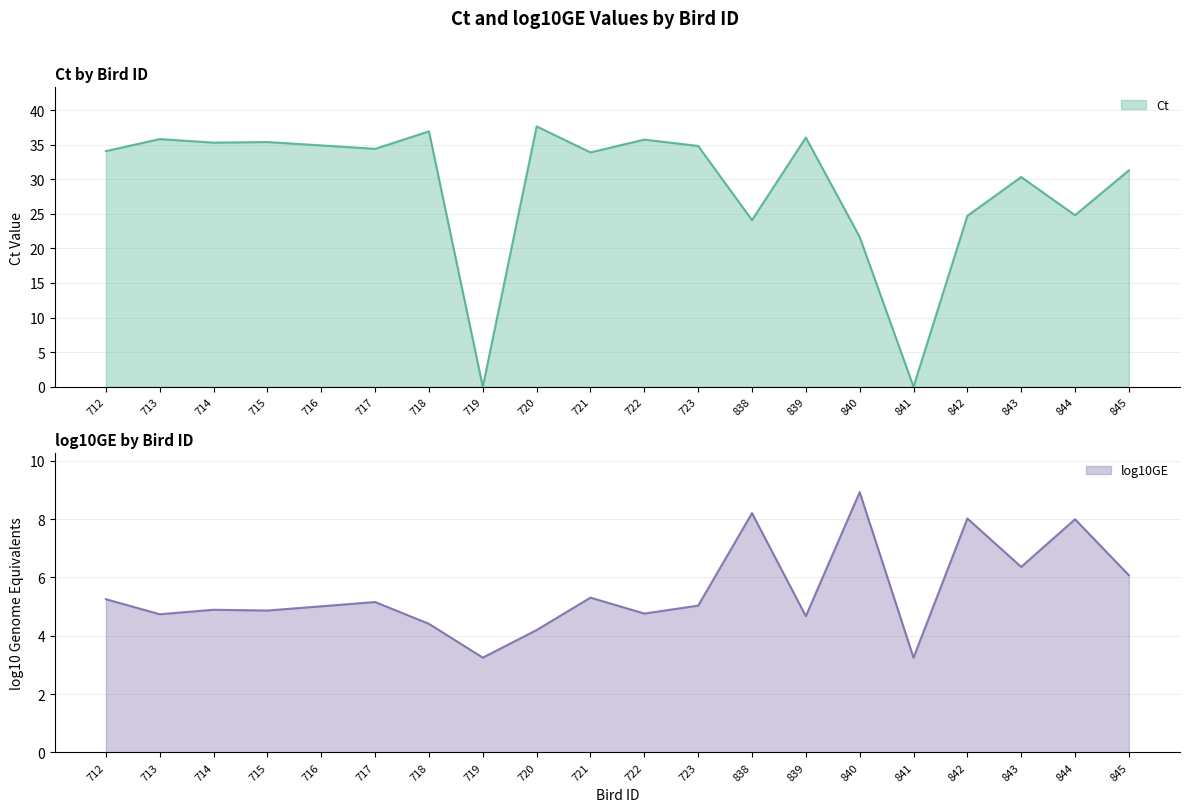

Which series has the widest spread of values?

Ct